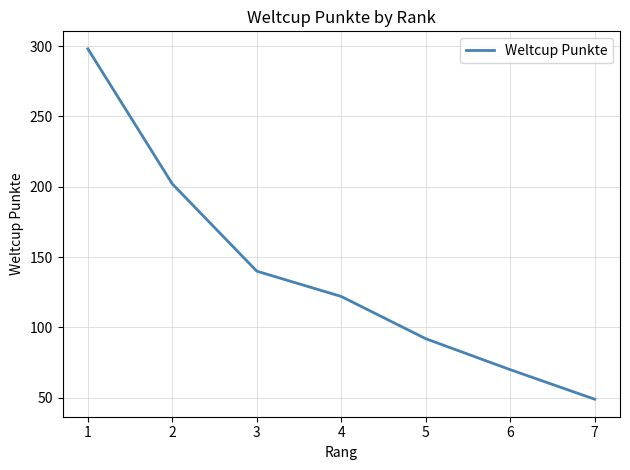

List the labels in order of value, smallest first.

7, 6, 5, 4, 3, 2, 1